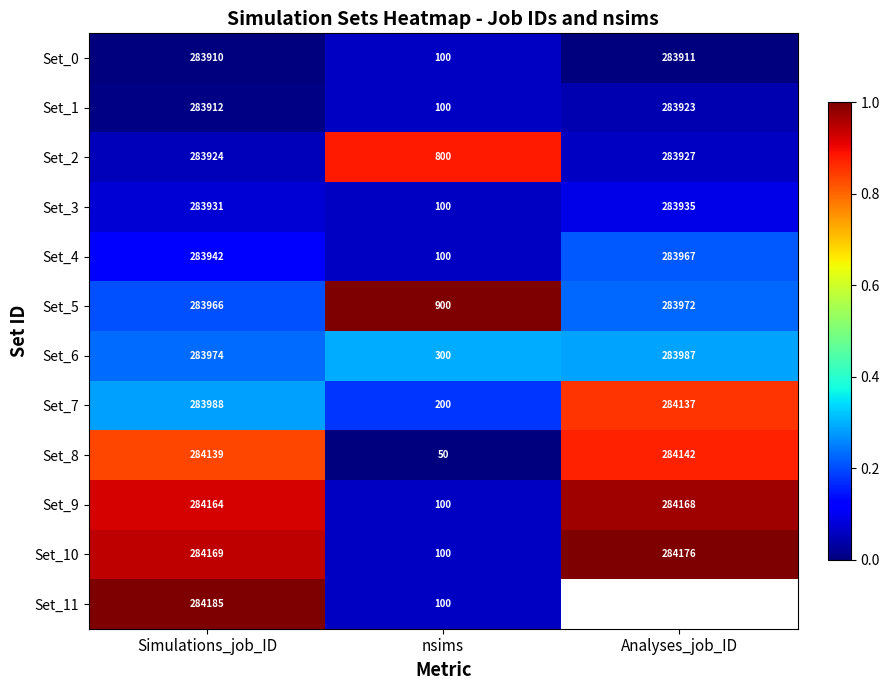

The Set_0 series shows -0.0 at Simulations_job_ID. True or false?

False